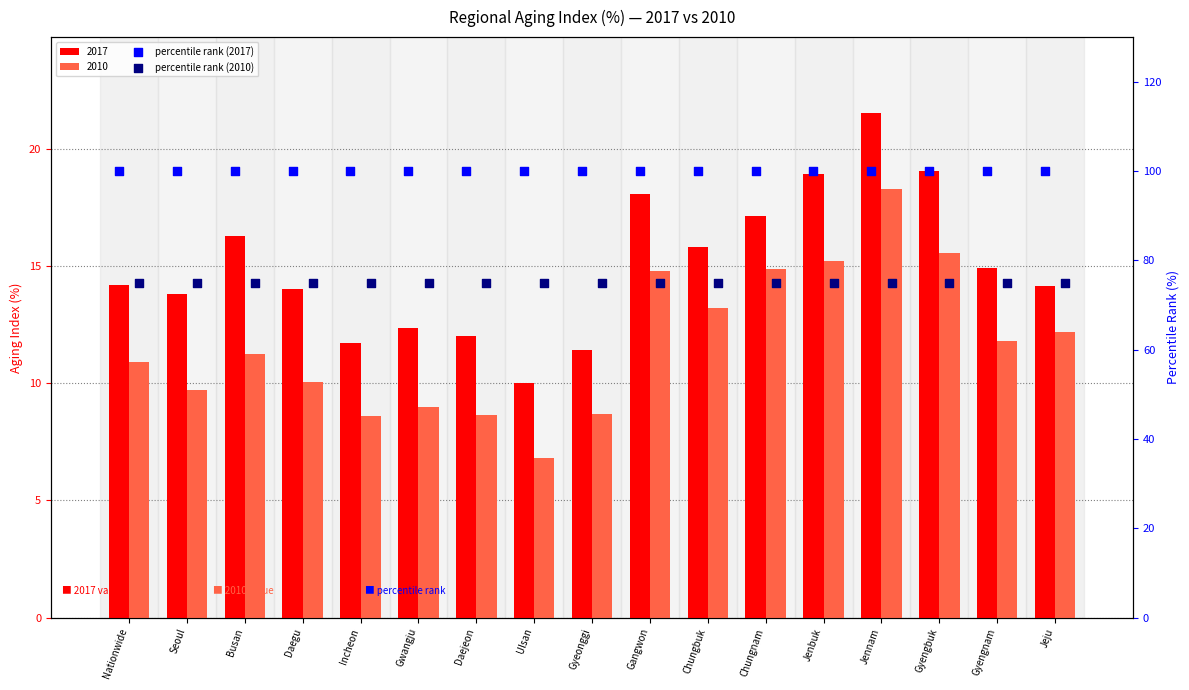

Is the value of percentile rank (2010) at Incheon greater than the value of percentile rank (2017) at Busan?

No